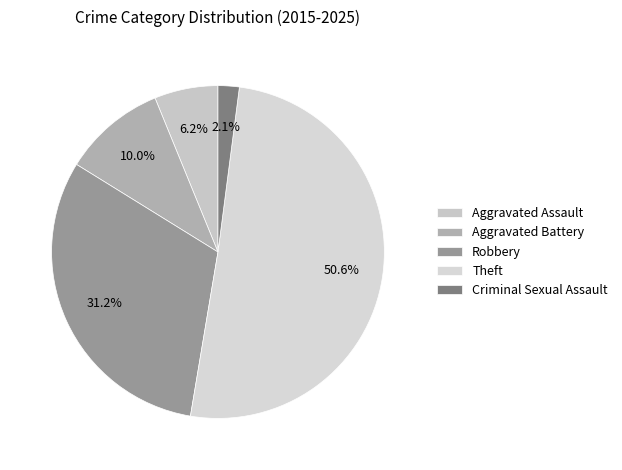

True or false: Robbery accounts for 31% of the total.

True